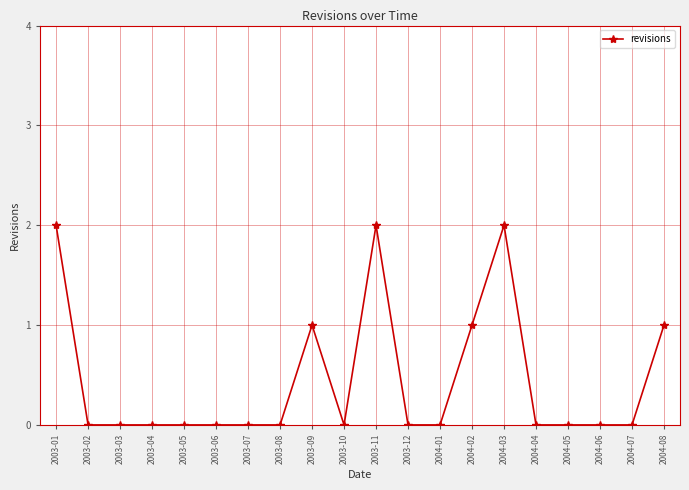

True or false: there are more than 1 points higher than both neighbors.

True